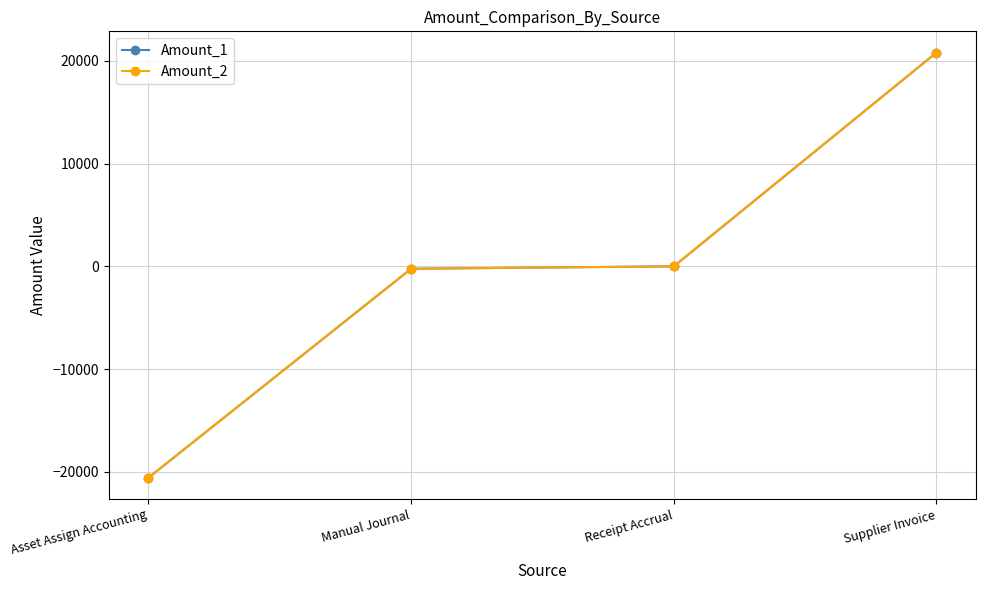

What is the difference between the Amount_2 values at Supplier Invoice and Receipt Accrual?

20794.4